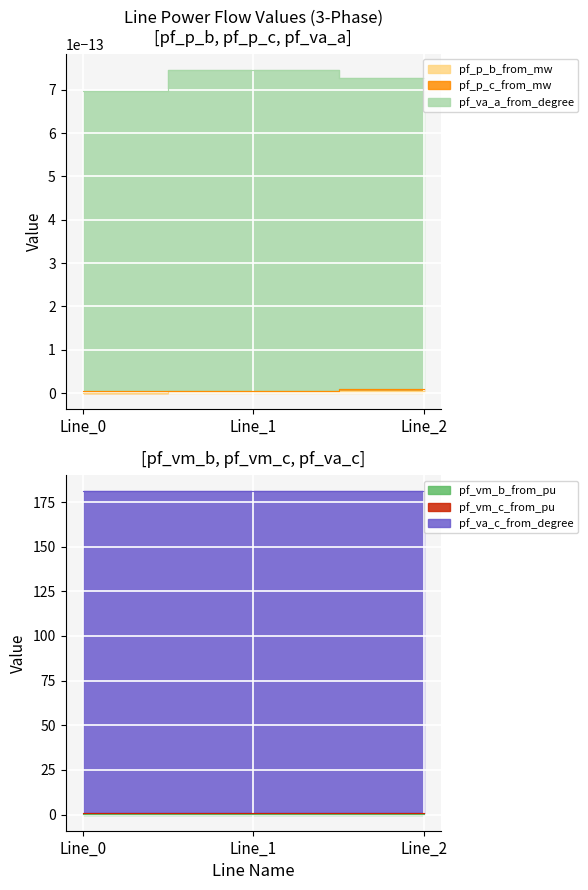

How many data points does each series have?

3